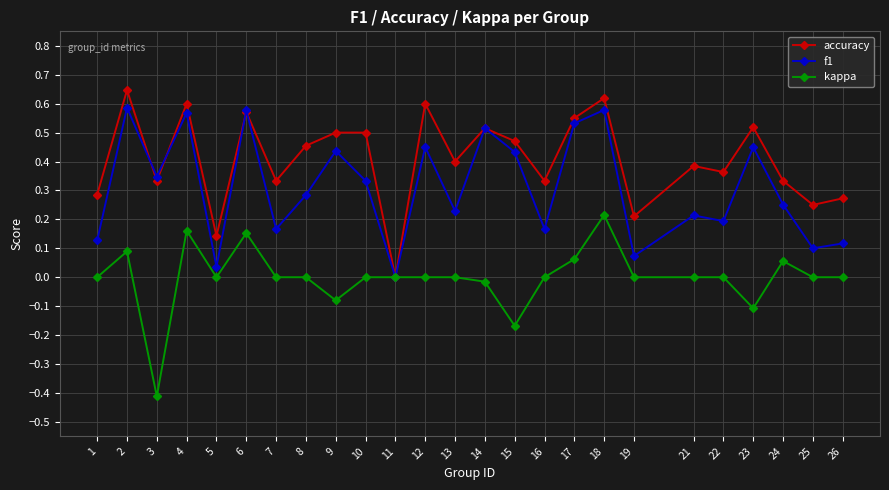

The kappa series shows -0.2 at 3. True or false?

False